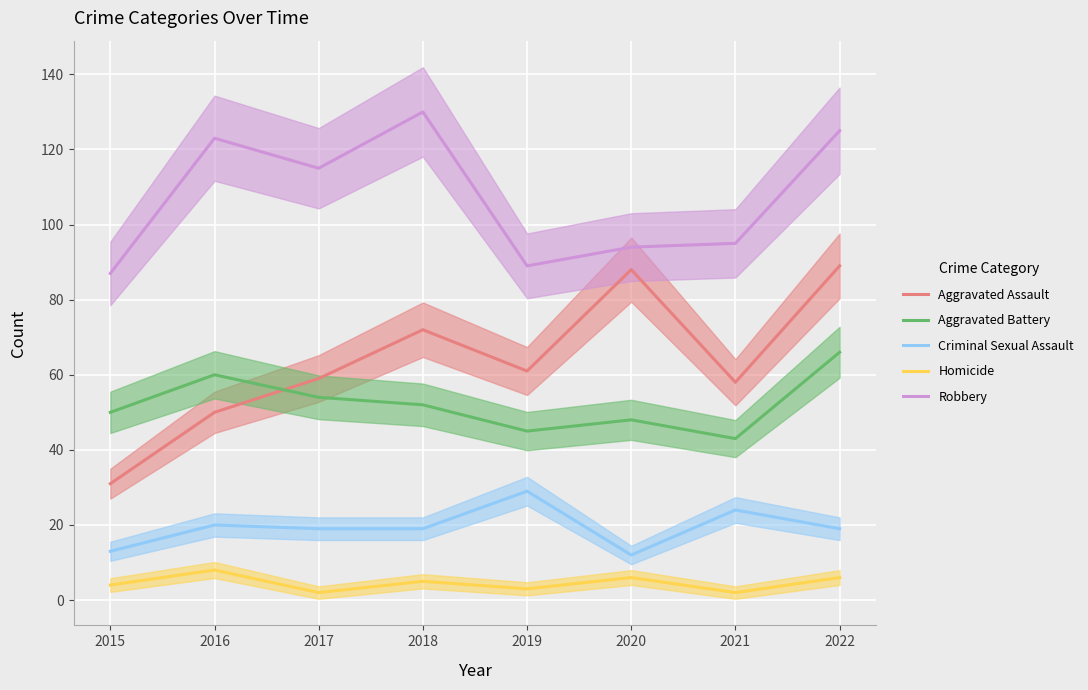

At which label does Criminal Sexual Assault reach its minimum?

2020